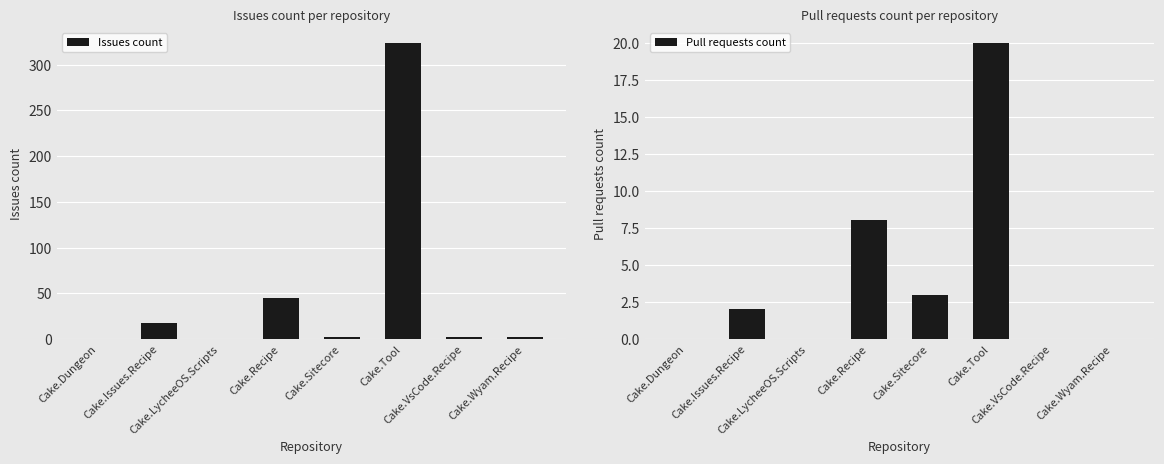

At which category does the chart reach its peak across all series?

Cake.Tool